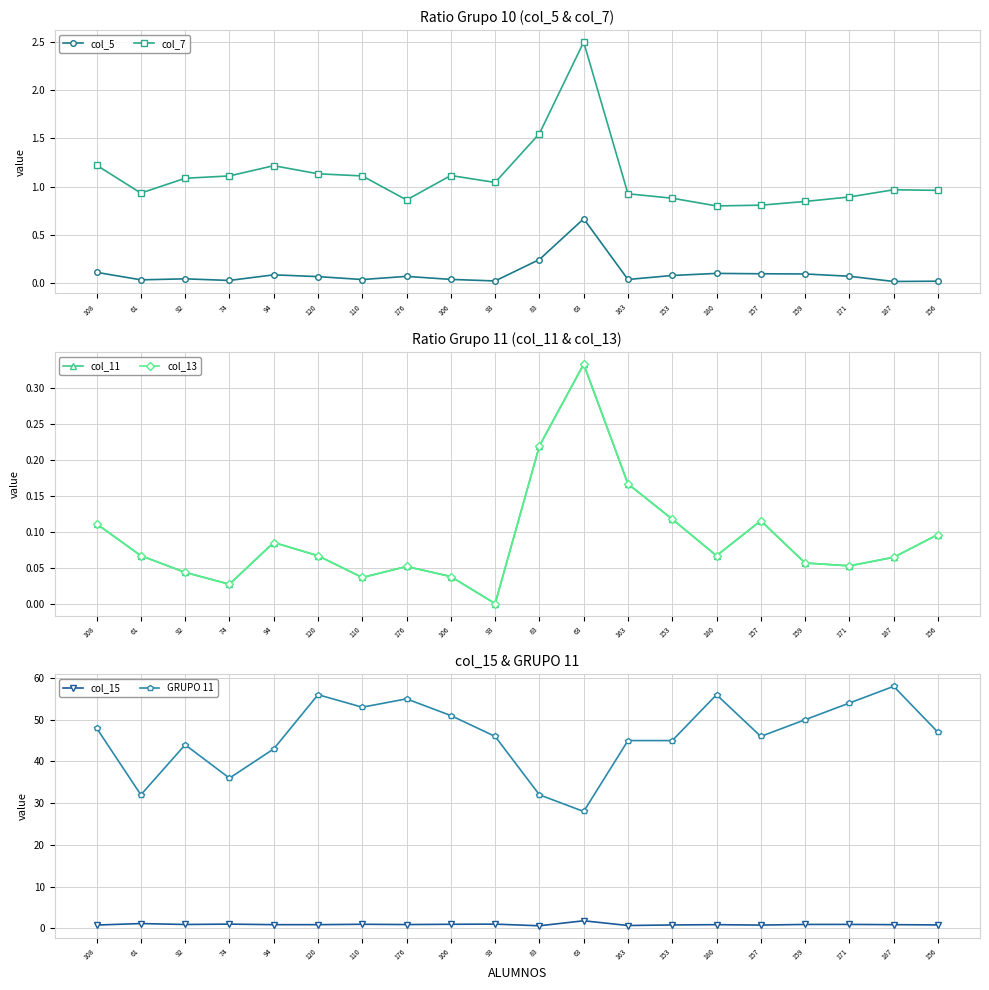

Does the chart display data point markers on the line(s)?

Yes